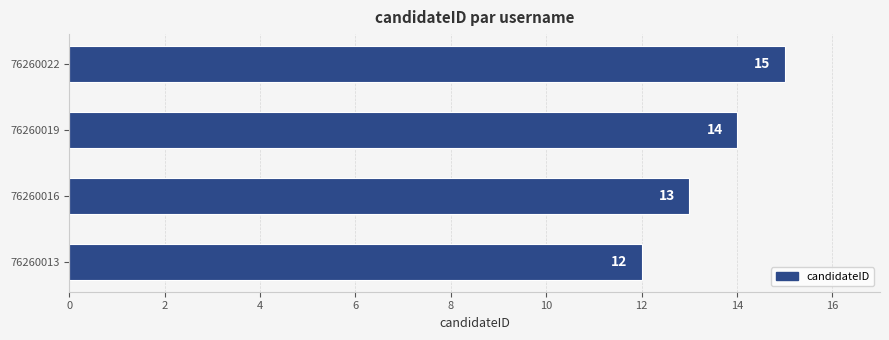

True or false: the data shows 21 at 76260022.

False